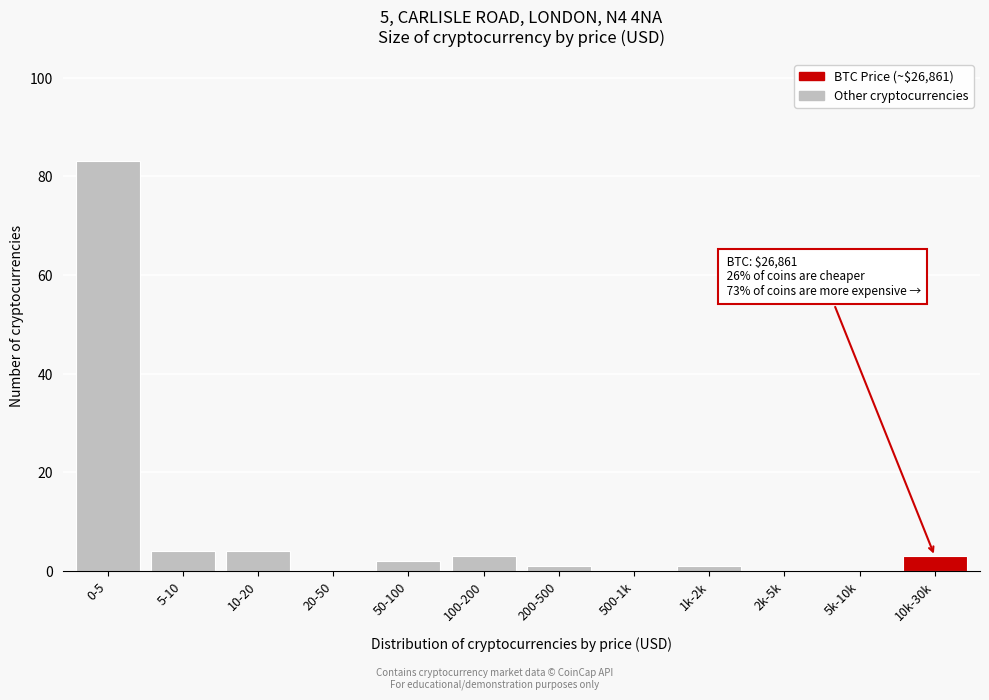

Reading right to left, extract all data points from this chart.

10k-30k=3	5k-10k=0	2k-5k=0	1k-2k=1	500-1k=0	200-500=1	100-200=3	50-100=2	20-50=0	10-20=4	5-10=4	0-5=83